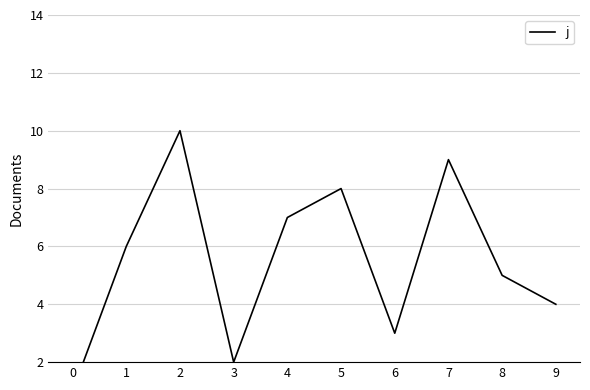

How many points are lower than both their immediate neighbors (excluding endpoints)?

2